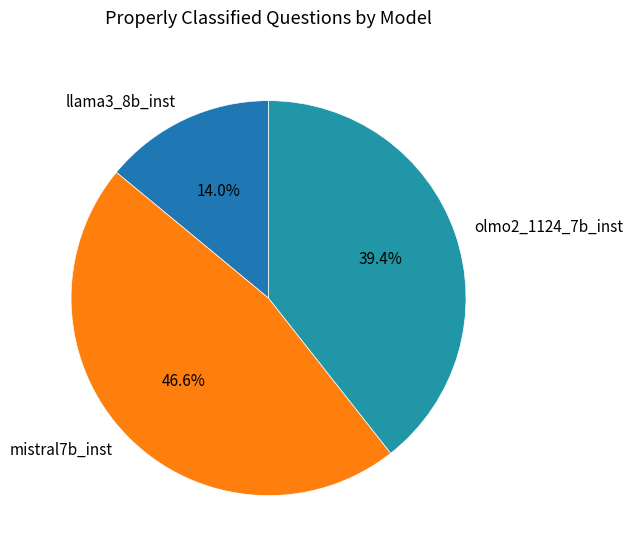

Is there any slice that represents more than half of the pie?

No